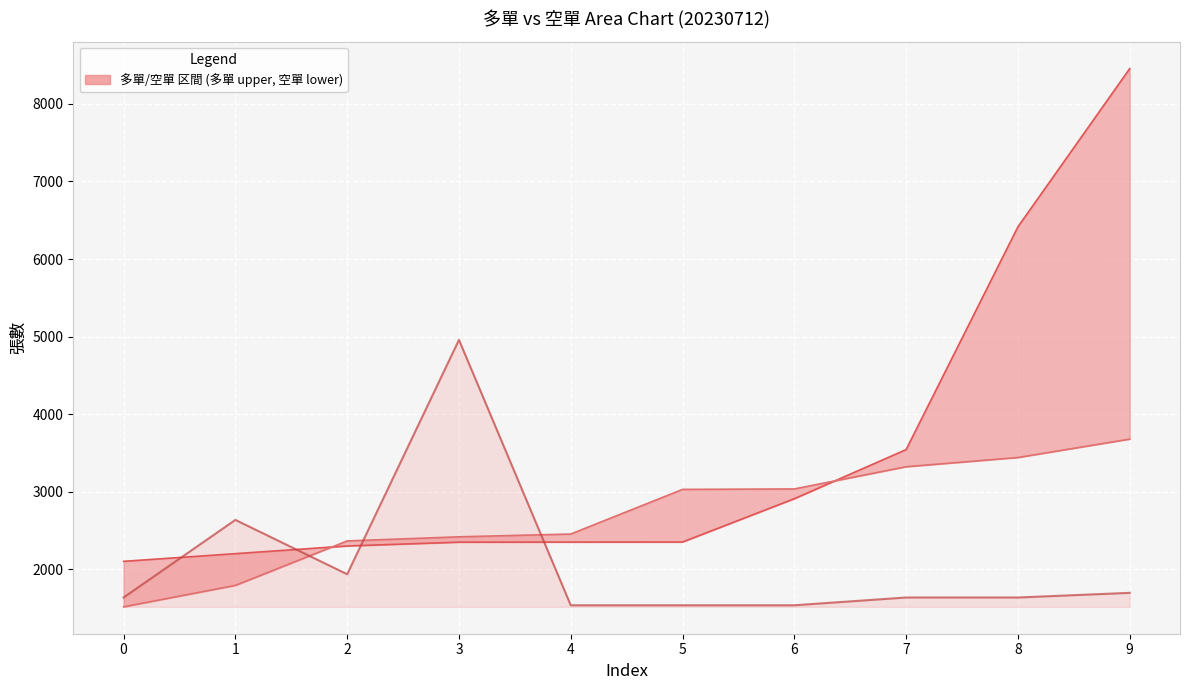

What is the difference between the highest and lowest values at 7?

1906